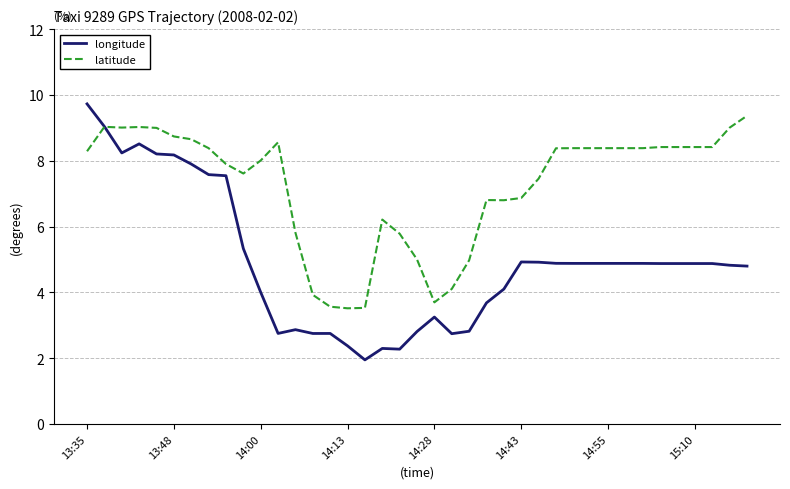

Rank the series by their average value, from highest to lowest.

latitude, longitude